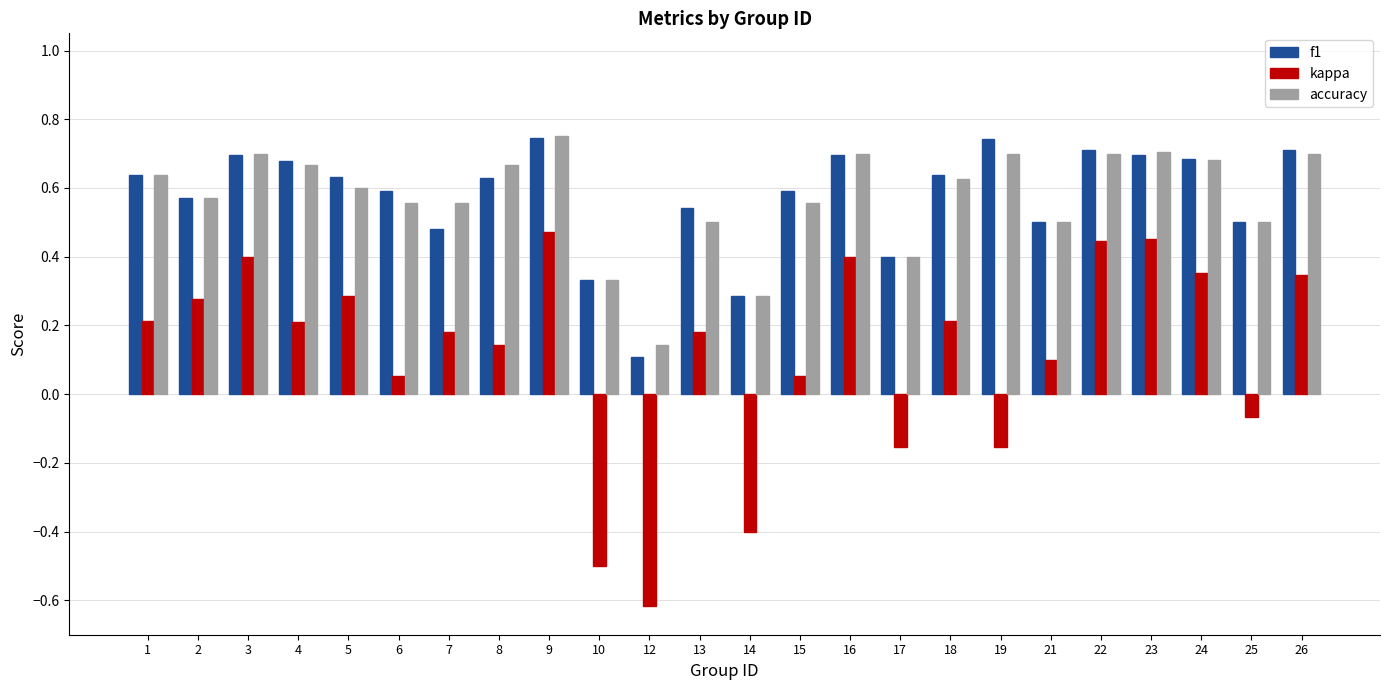

What is the sum of all f1 values?

13.8